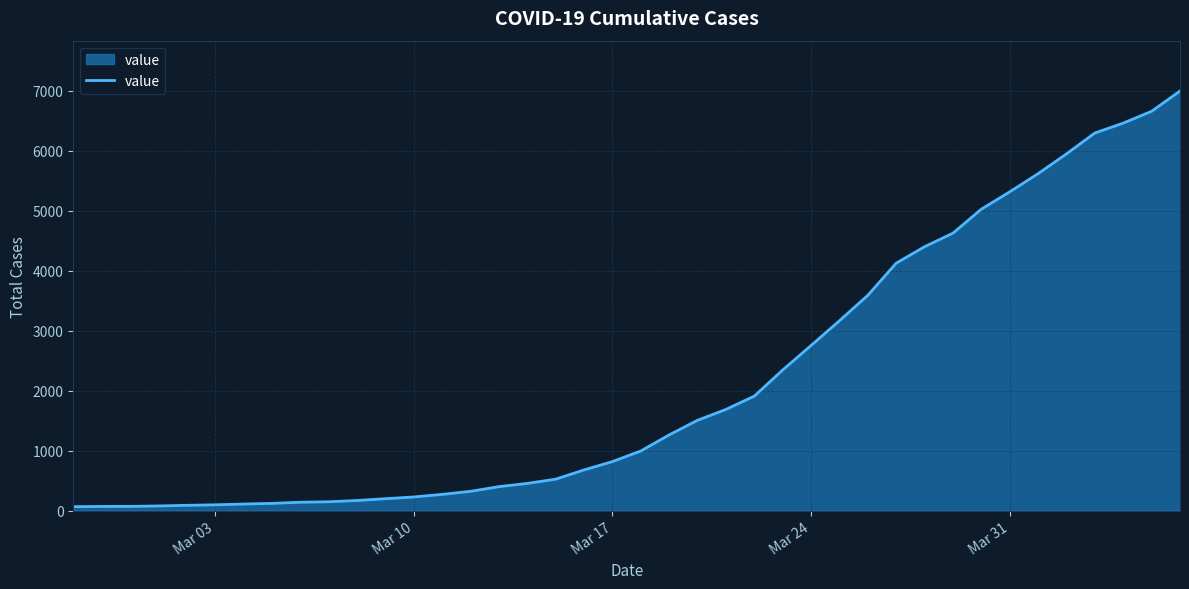

How many lines are shown in the chart?

1